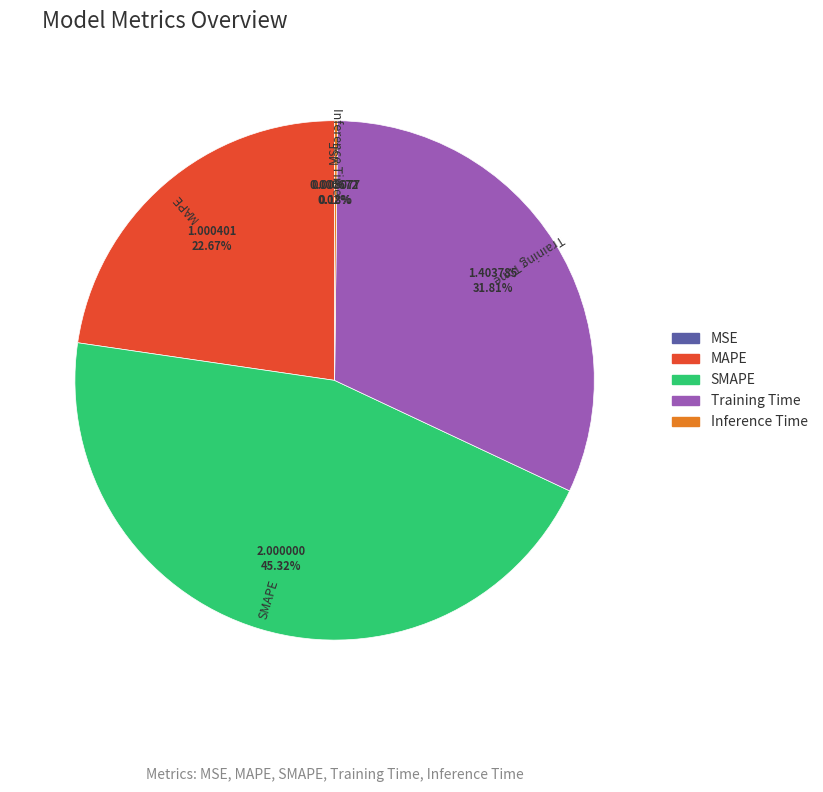

What is the ratio of the value at Training Time to the value at SMAPE?

0.7